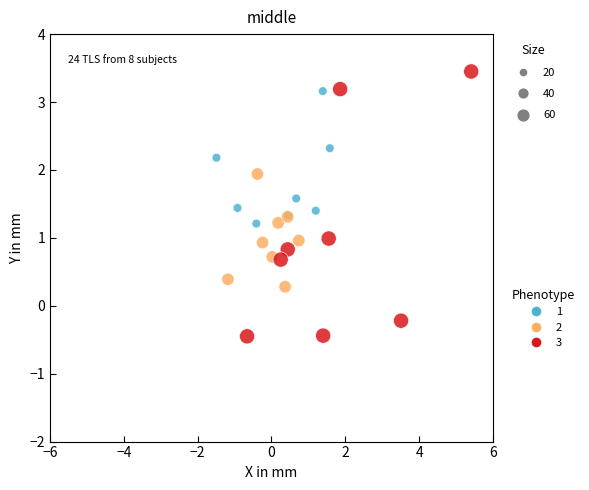

Which series has the largest Y range (max minus min)?

3